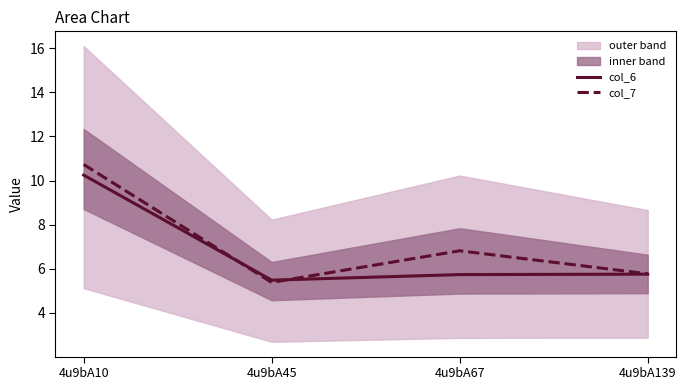

Is it true that col_6 equals 6.7 at 4u9bA10?

False